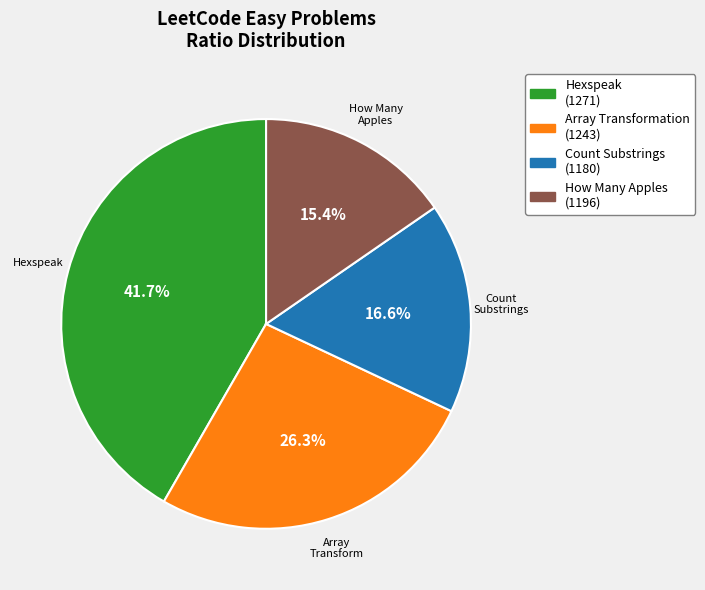

Does any single category account for the majority?

No